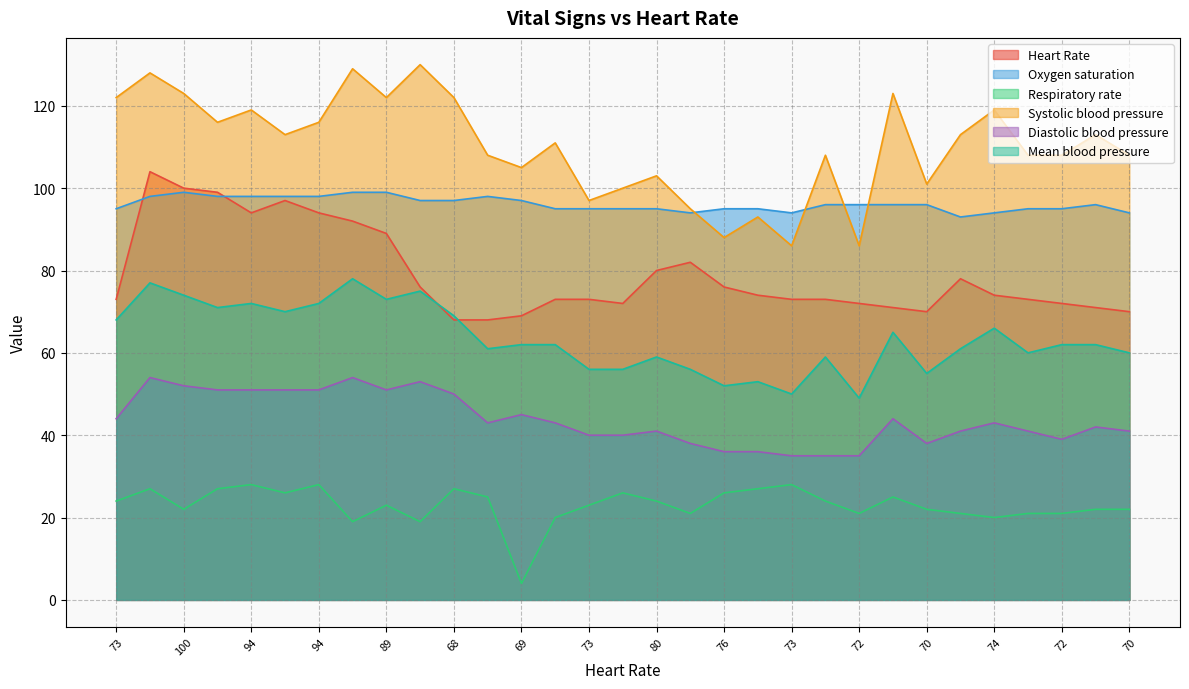

Does the chart have visible grid lines?

Yes